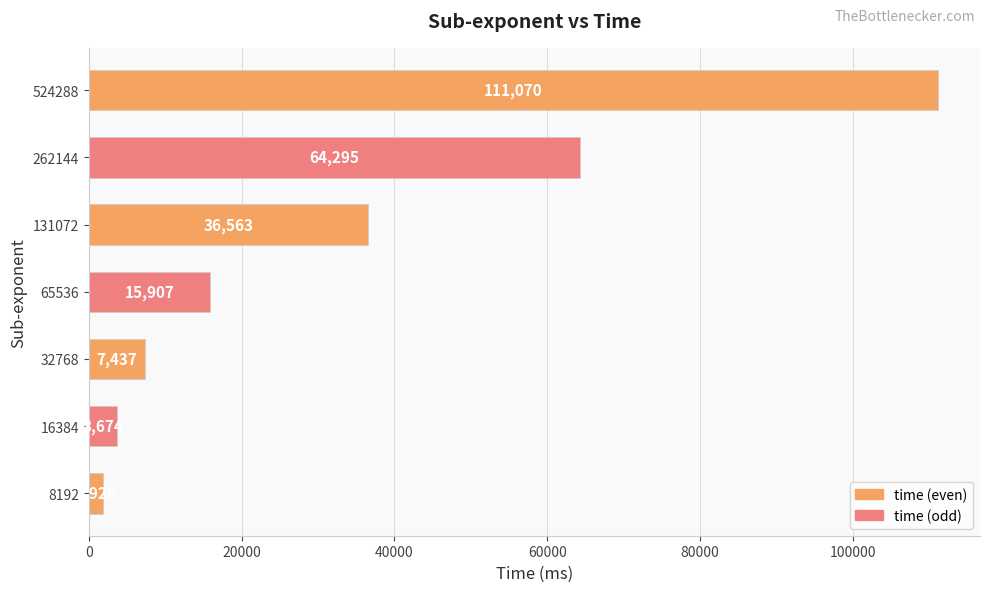

Rank the categories by value from lowest to highest.

8192, 16384, 32768, 65536, 131072, 262144, 524288